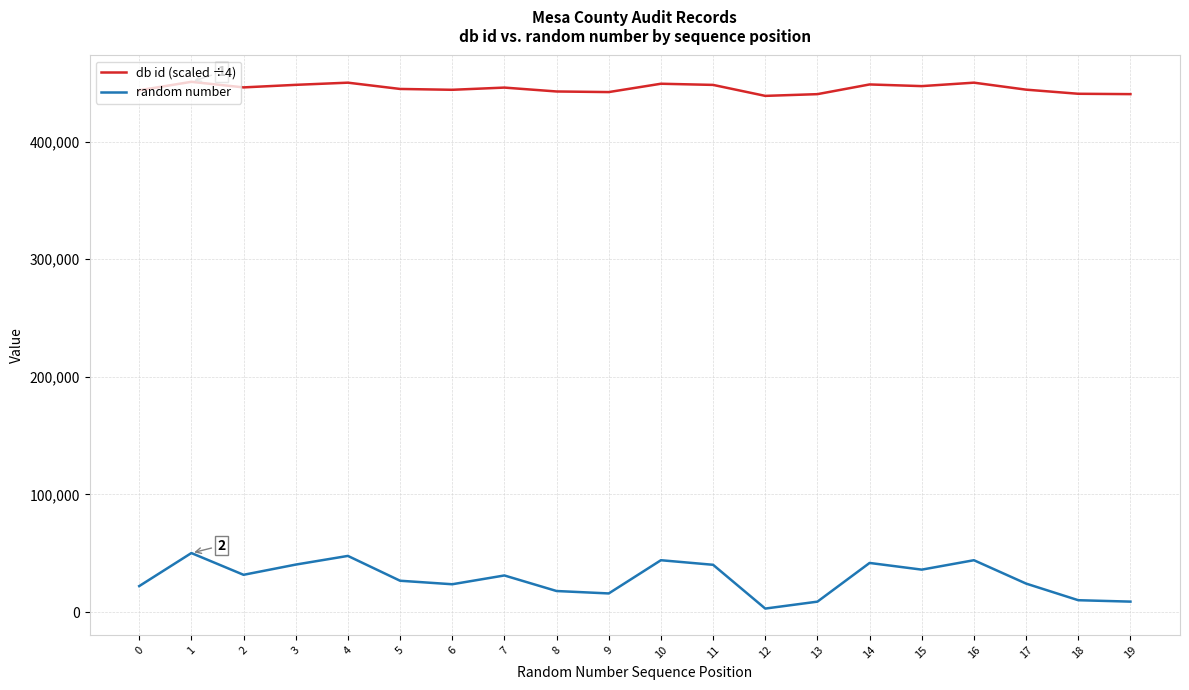

What is the difference between the second highest and minimum values in the random number series?

44764.0